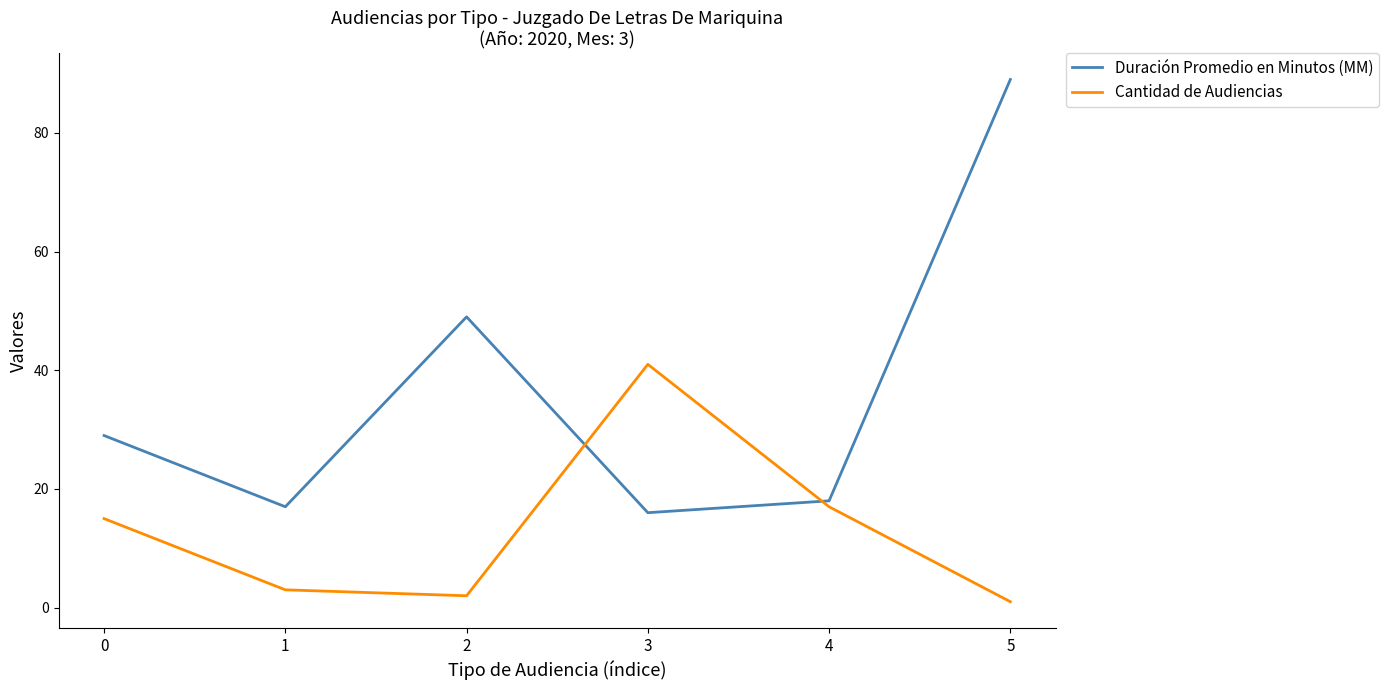

Where is Cantidad de Audiencias nearest to the value 21?

4